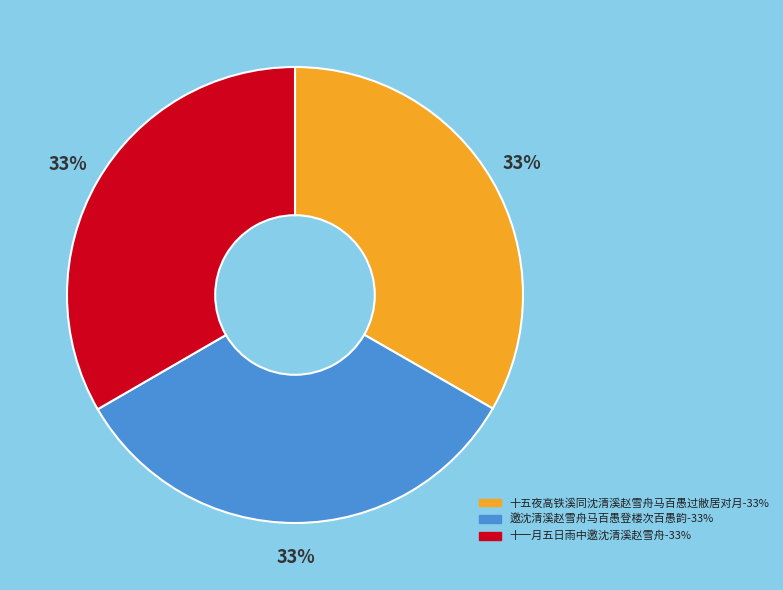

Is it true that 邀沈清溪赵雪舟马百愚登楼次百愚韵 is 20% of the pie?

False